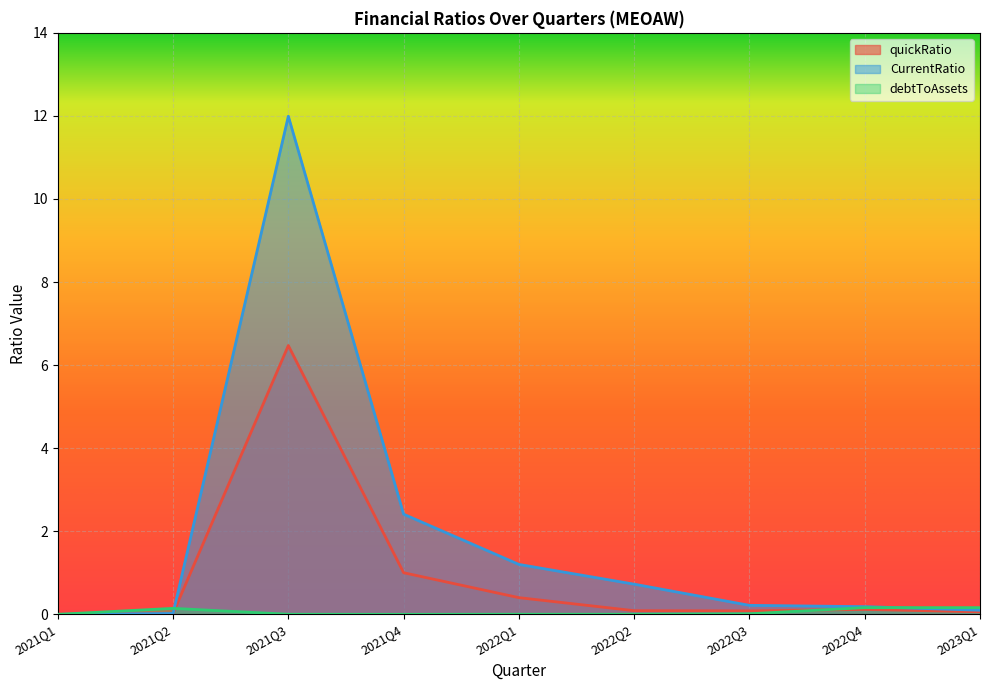

Where do quickRatio and debtToAssets first cross each other?

2021Q2 and 2021Q3